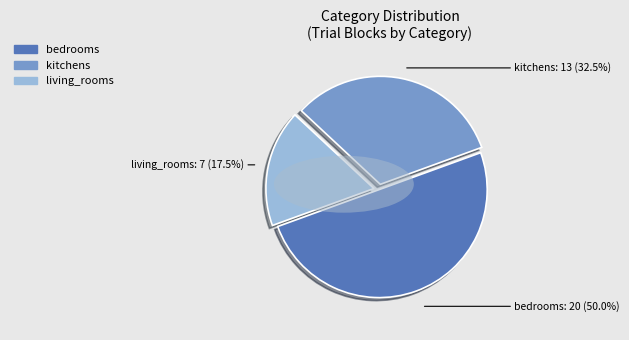

Approximately how many times larger is the value at bedrooms compared to kitchens?

1.5